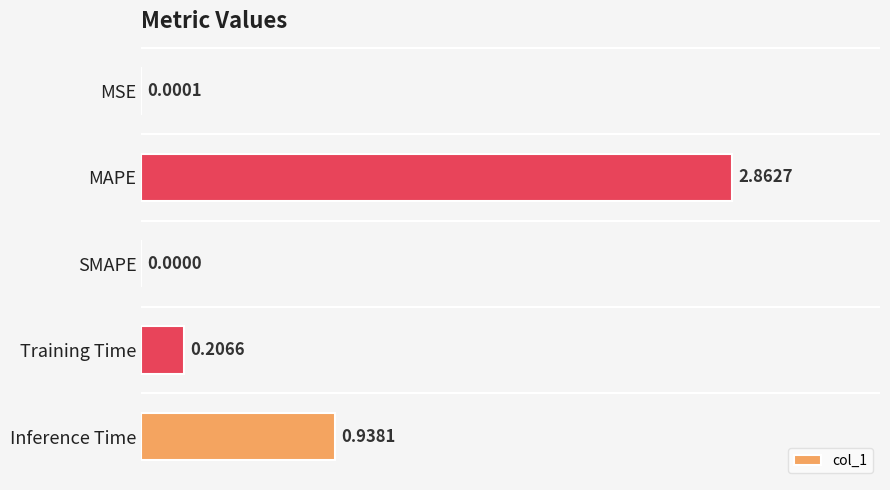

What is the sum of all values?

4.0